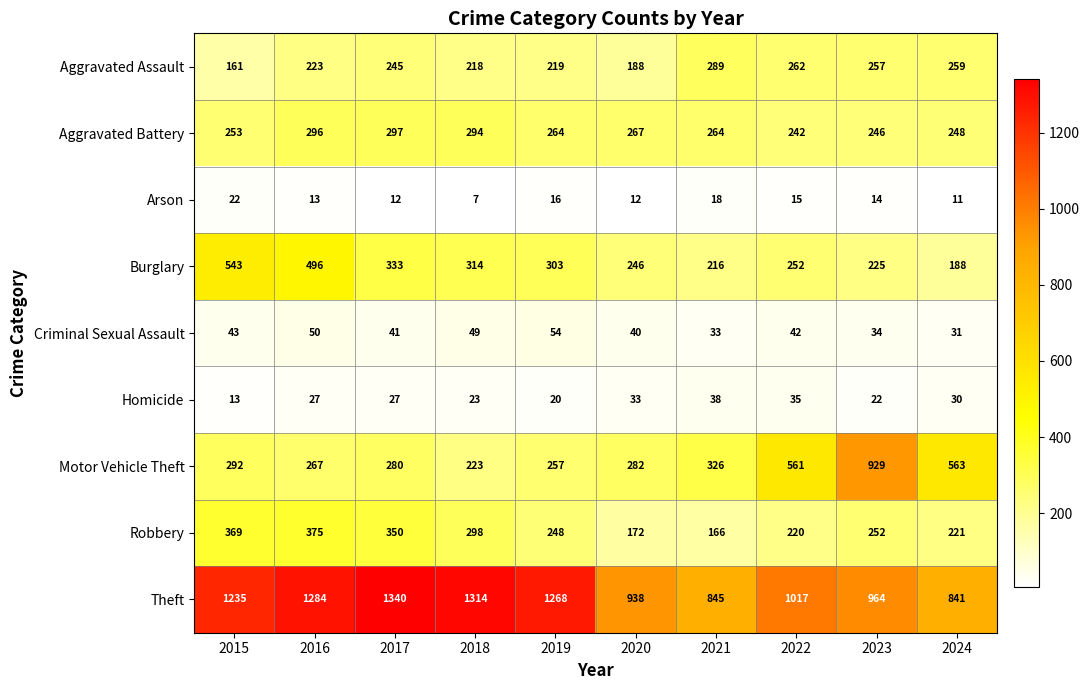

Count the number of data series in this chart.

9